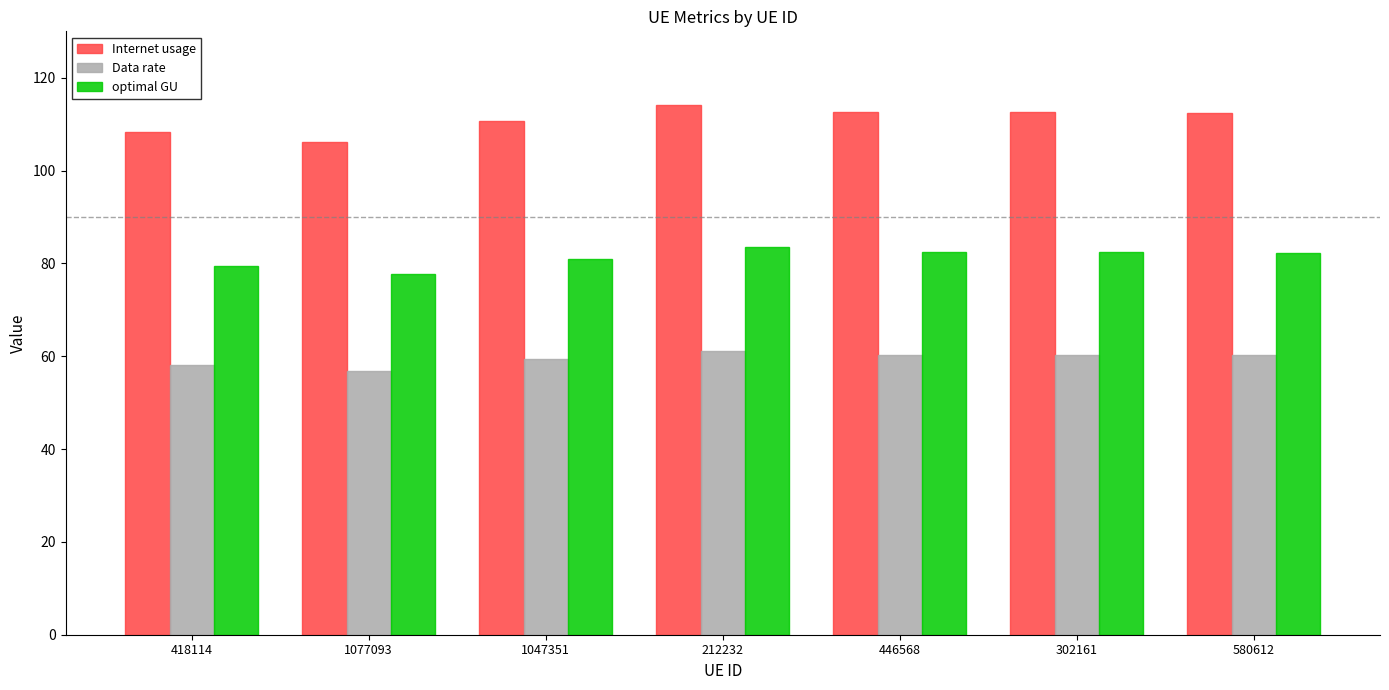

Which series has the largest total across all categories?

Internet usage